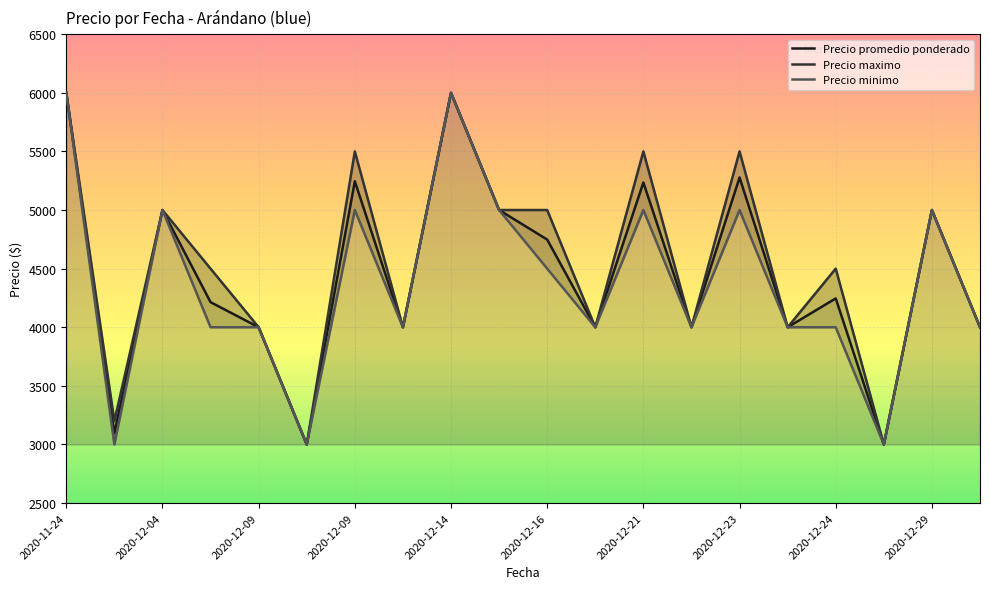

Does the chart display data point markers on the line(s)?

No